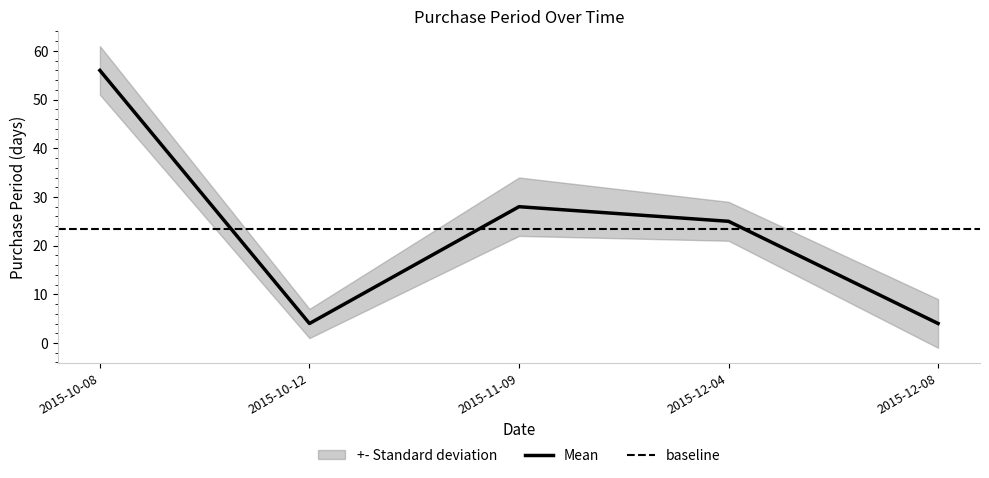

What is the ratio of the value at 2015-10-08 to the value at 2015-11-09?

2.0